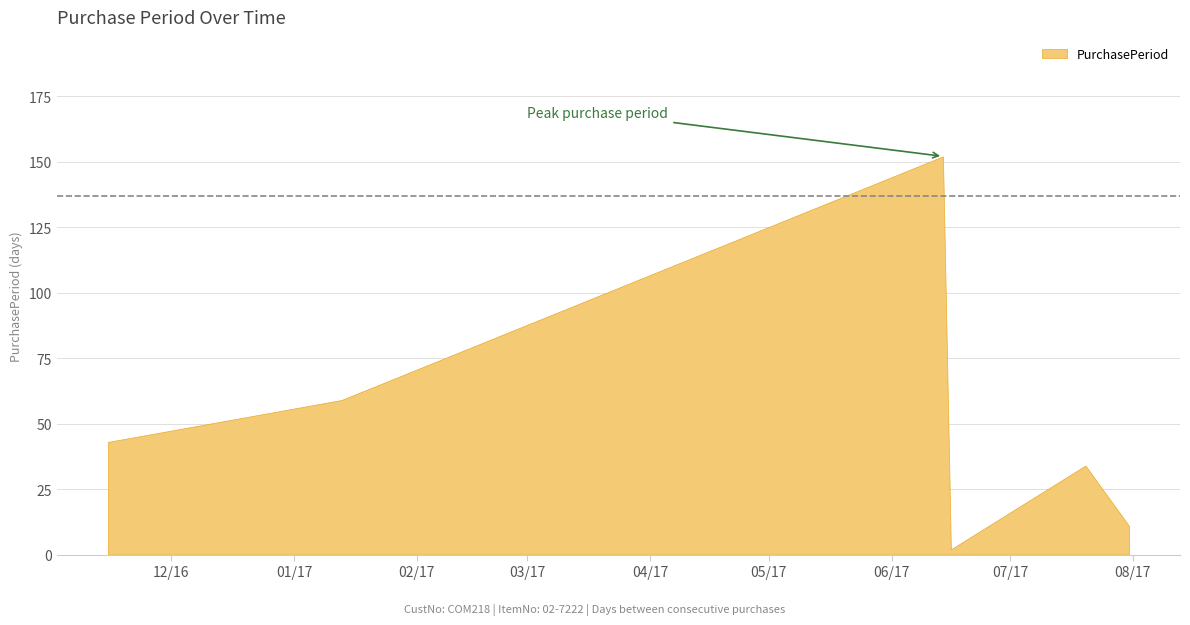

Rank the categories by value from lowest to highest.

2017-06-16, 2017-07-31, 2017-07-20, 2016-11-15, 2017-01-13, 2017-06-14